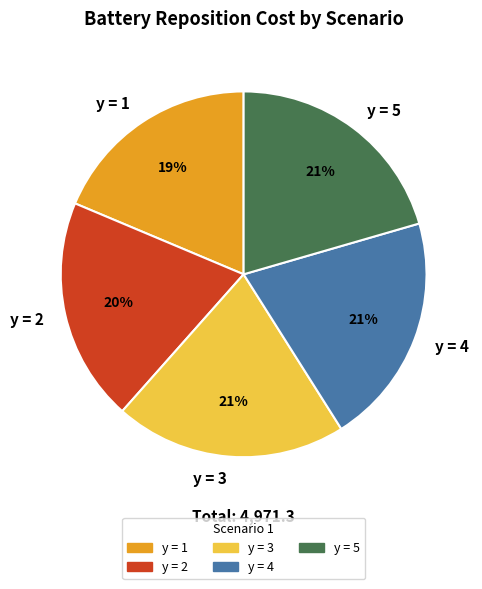

To the nearest percent, what percentage of the pie is y = 4?

21%